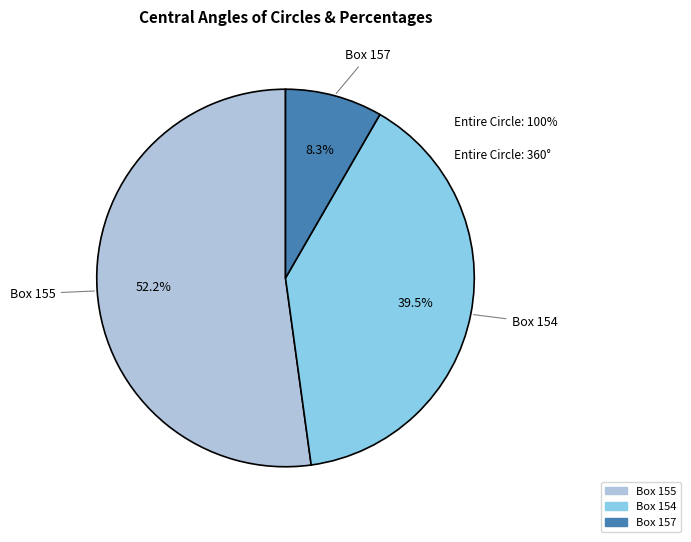

How many segments does this pie chart have?

3